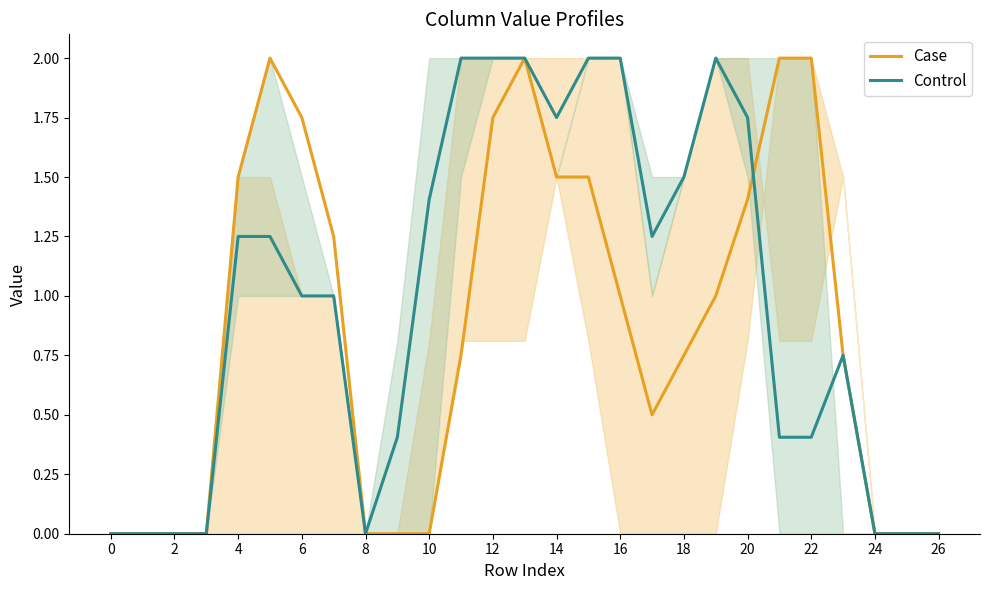

True or false: Control has a value of 1.5 at 6.

False